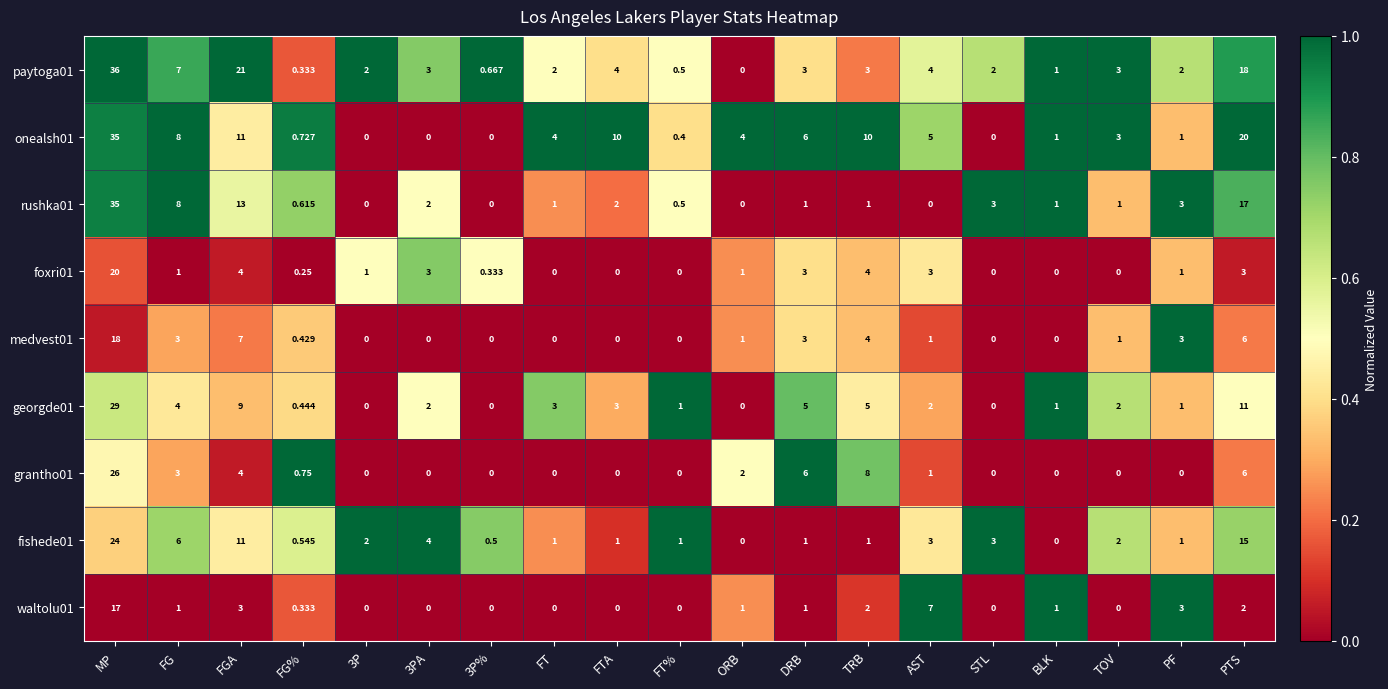

Is the value of fishede01 at FG% greater than the value of grantho01 at TOV?

Yes